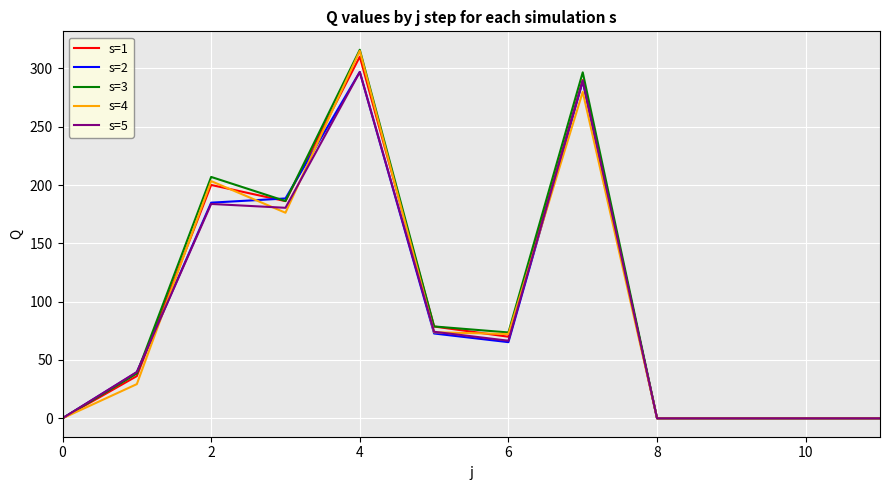

What is the maximum value for s=5?

296.9